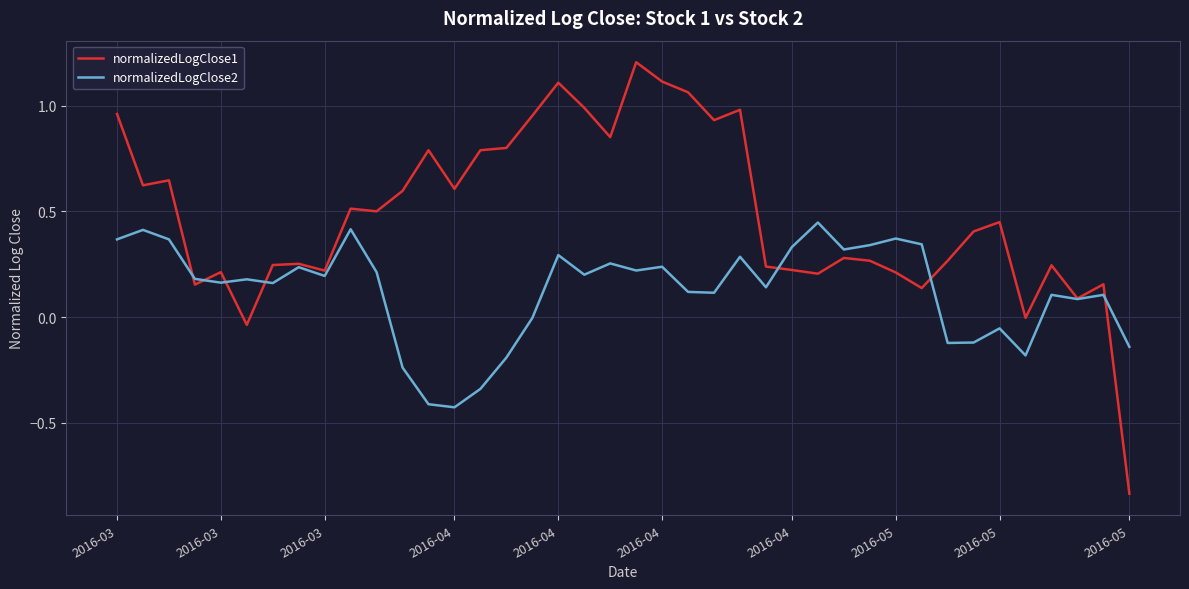

Which series has the widest spread of values?

normalizedLogClose1